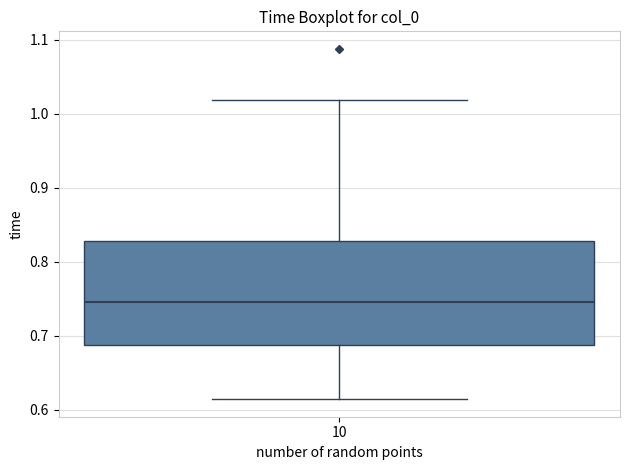

Read this box plot against the y-axis: the position of the median line, the range covered by the box, and the ends of both whiskers. The values are not printed on the chart, so give them approximately, as read against the axis.

median 0.74, box 0.69 to 0.83, whiskers 0.61 to 1.02